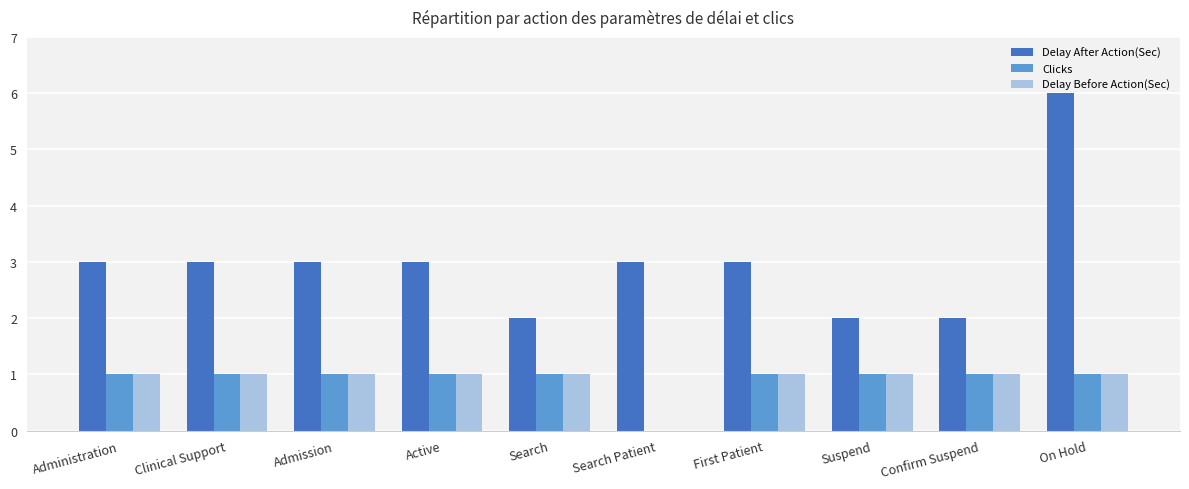

How many groups of bars are there?

10